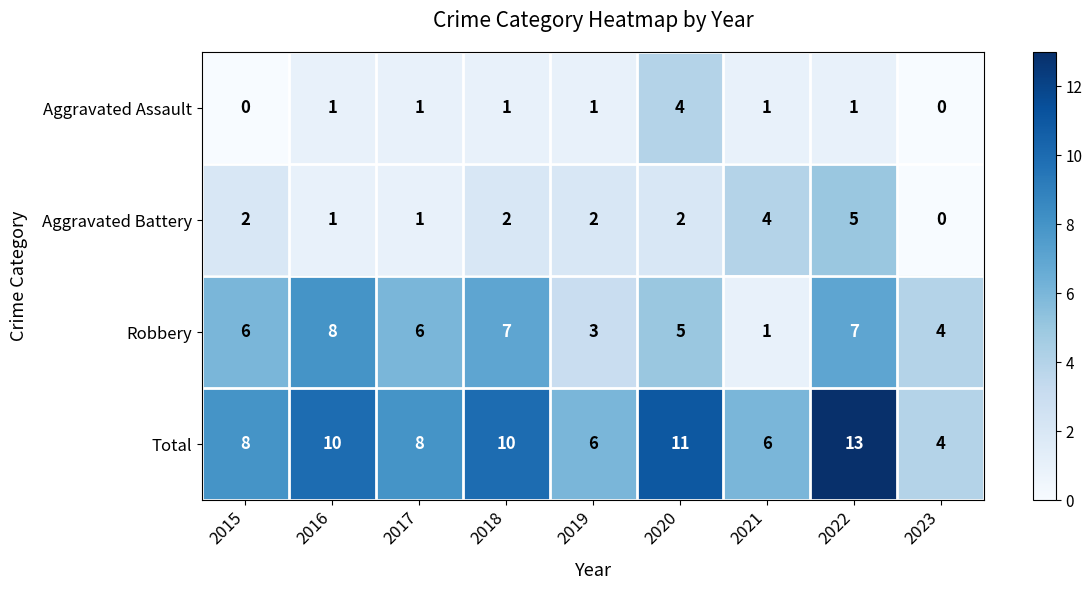

The Robbery series shows 7 at 2018. True or false?

True